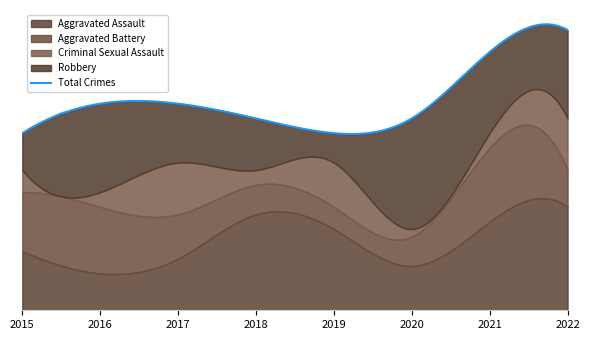

How many data points in Criminal Sexual Assault are above 3?

3